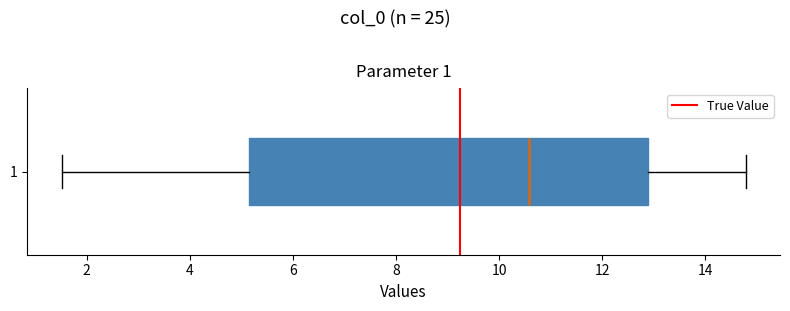

Transcribe this box plot: give where the median line is, the range the box spans, and where the two whiskers end, as read against the x-axis. The values are not printed on the chart, so give them approximately, as read against the axis.

median 10.6, box 5.2 to 12.8, whiskers 1.6 to 14.8